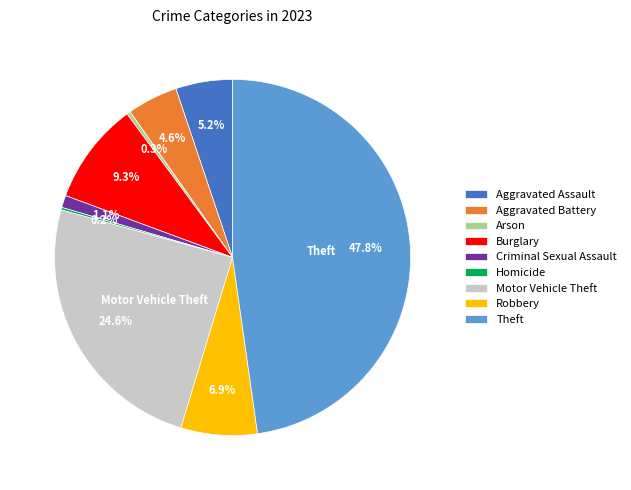

What portion of the pie excludes Aggravated Battery?

95.4%